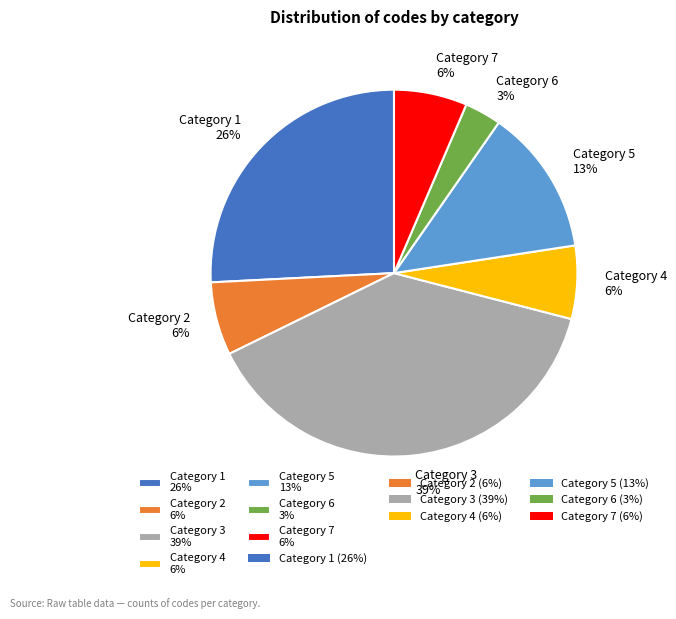

How many segments does this pie chart have?

7